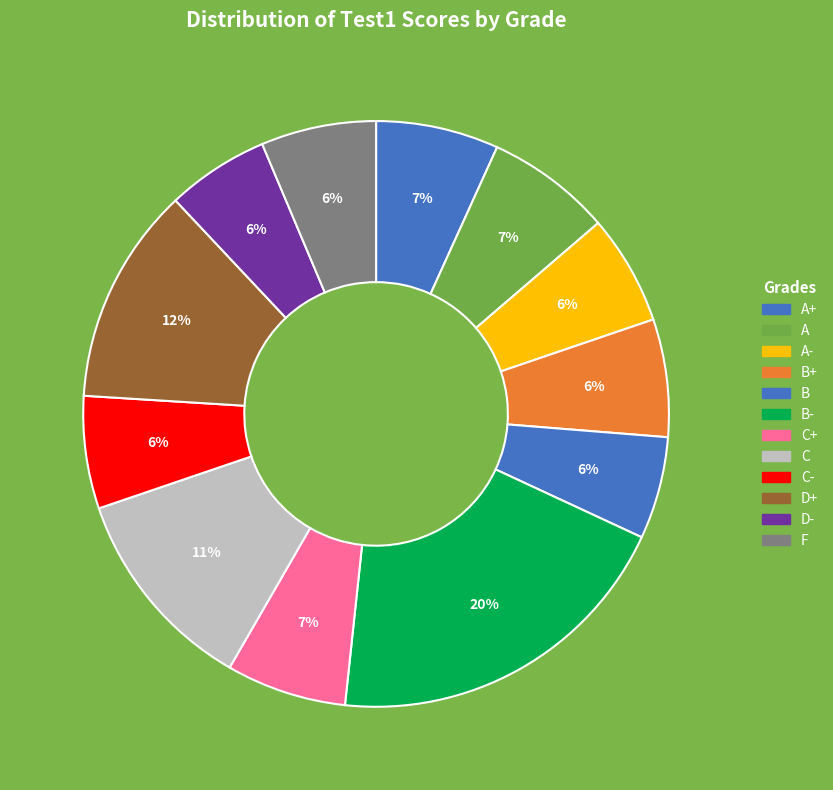

How many slices are in this pie chart?

12